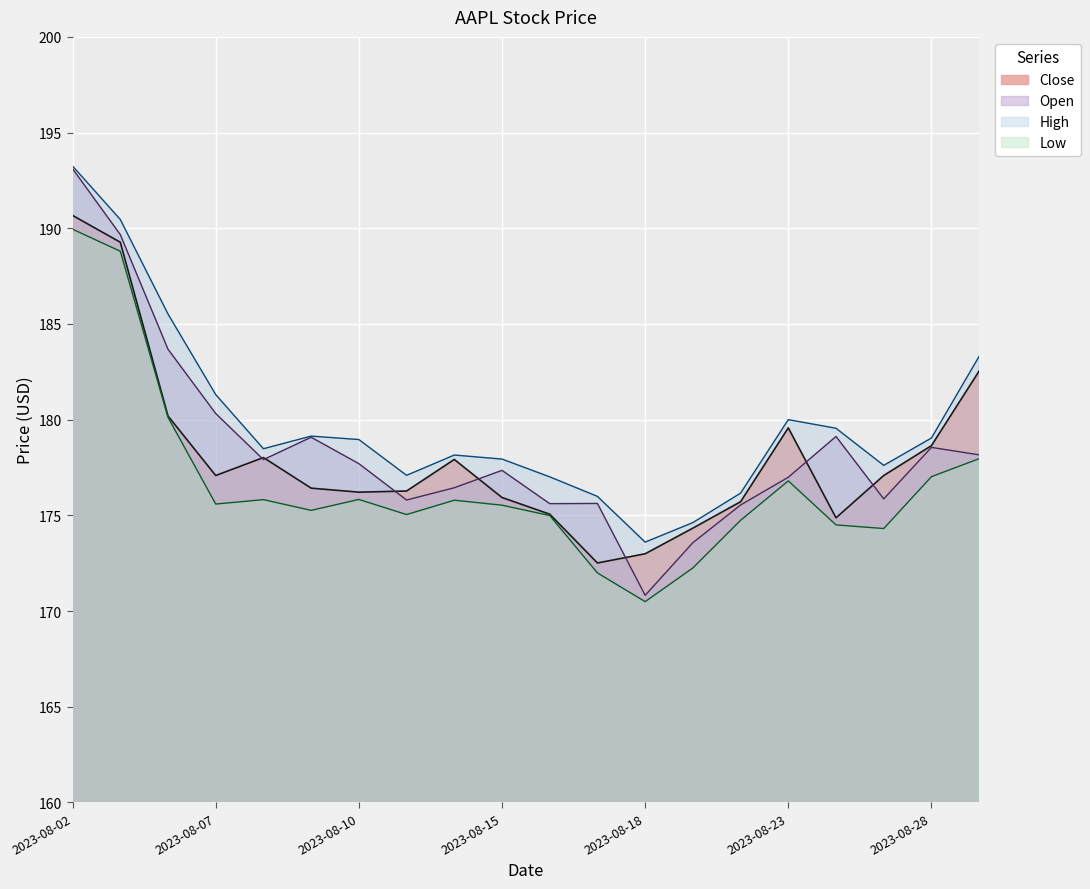

Where is the first local maximum for Low?

2023-08-08